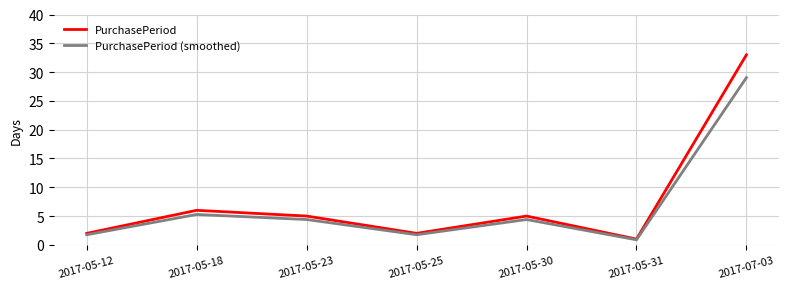

What are all the series names shown in the legend?

PurchasePeriod, PurchasePeriod (smoothed)